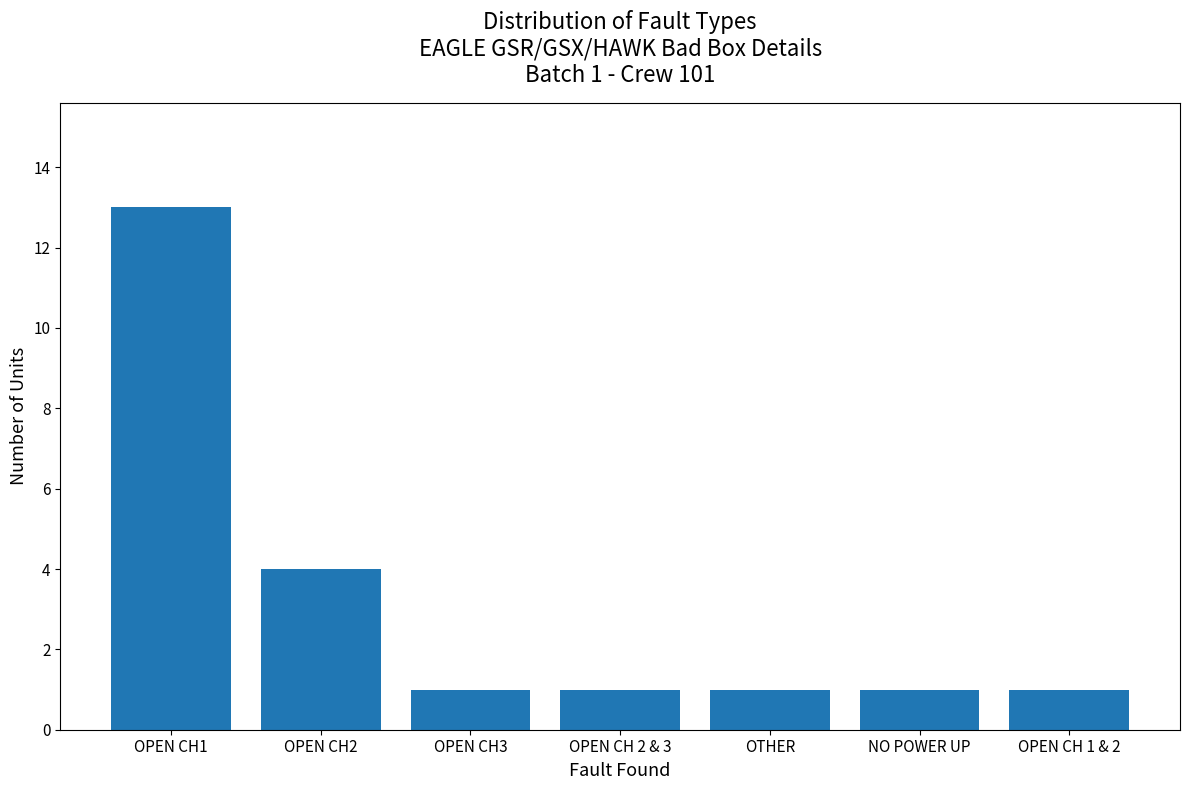

How many bars are there in total?

7